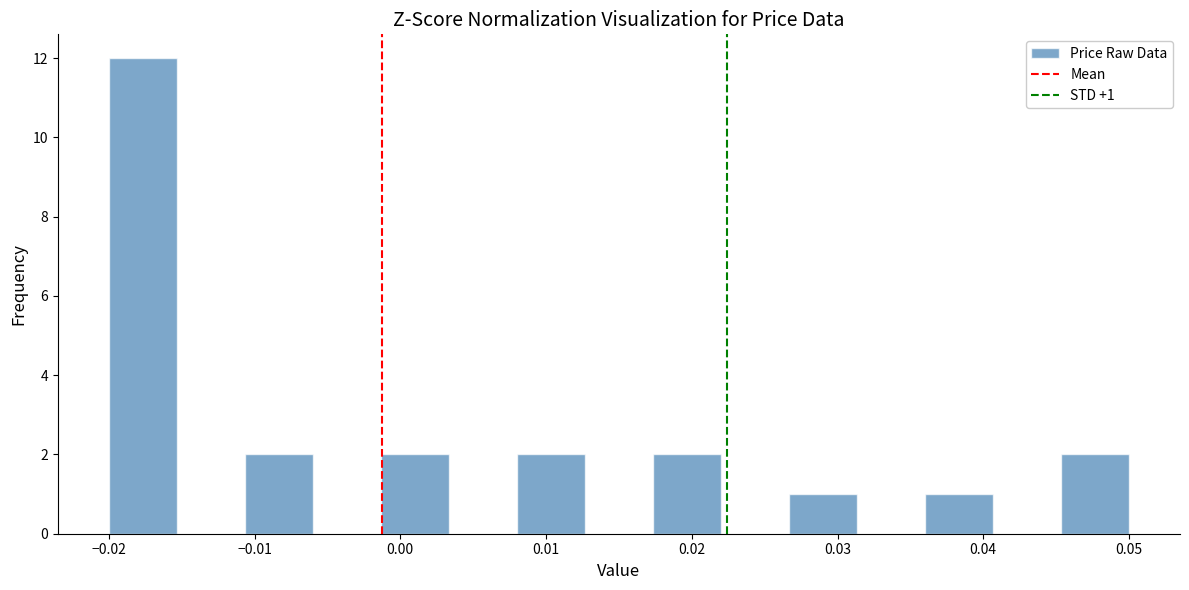

Over which range of the x-axis is the bar tallest?

-0.020 to -0.015